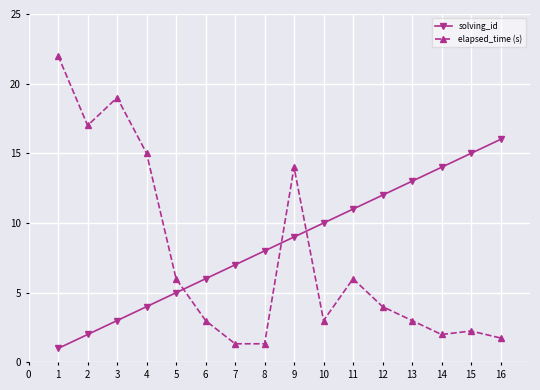

Which series has the widest spread of values?

elapsed_time (s)